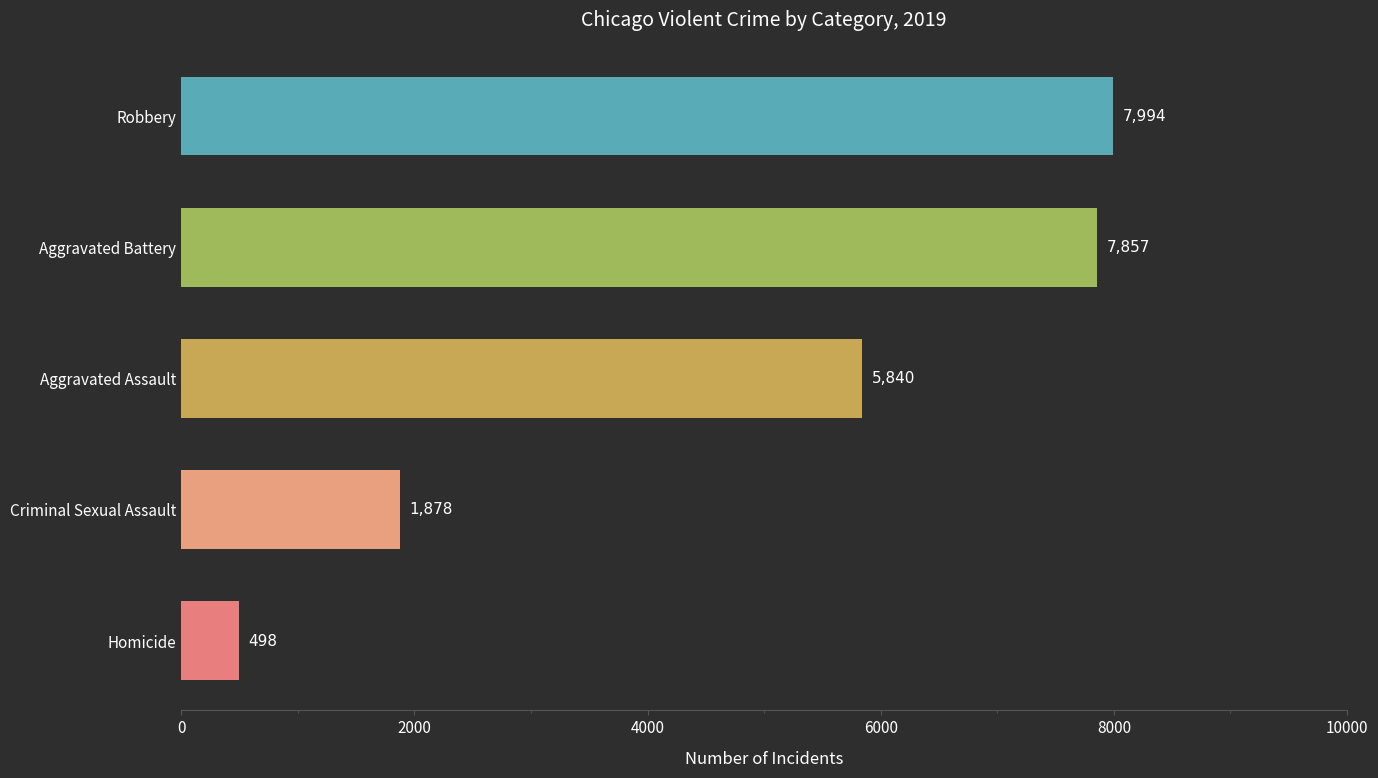

Between Homicide and Aggravated Assault, which is larger?

Aggravated Assault